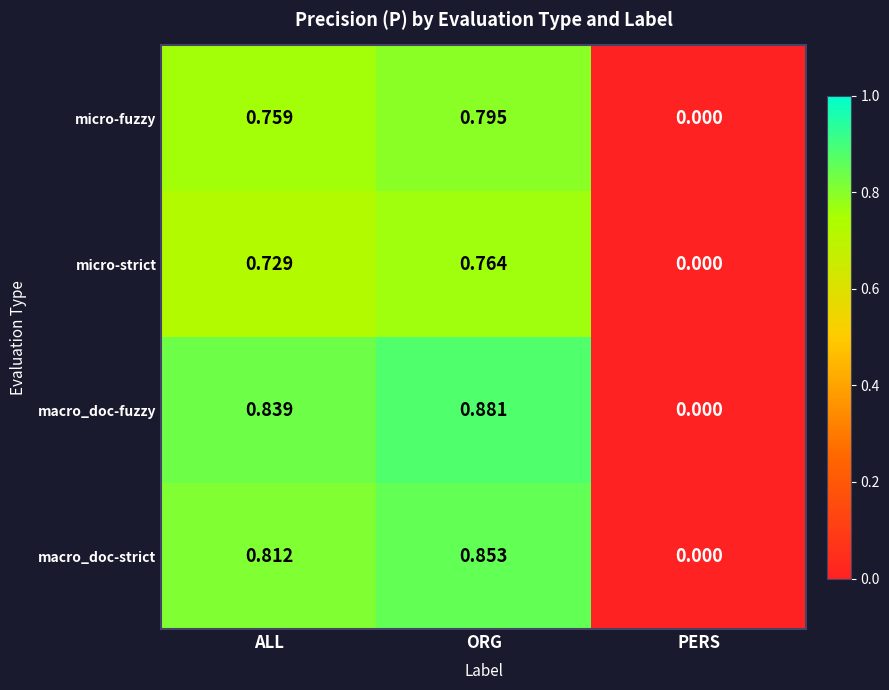

Where is micro-strict nearest to the value 0?

PERS